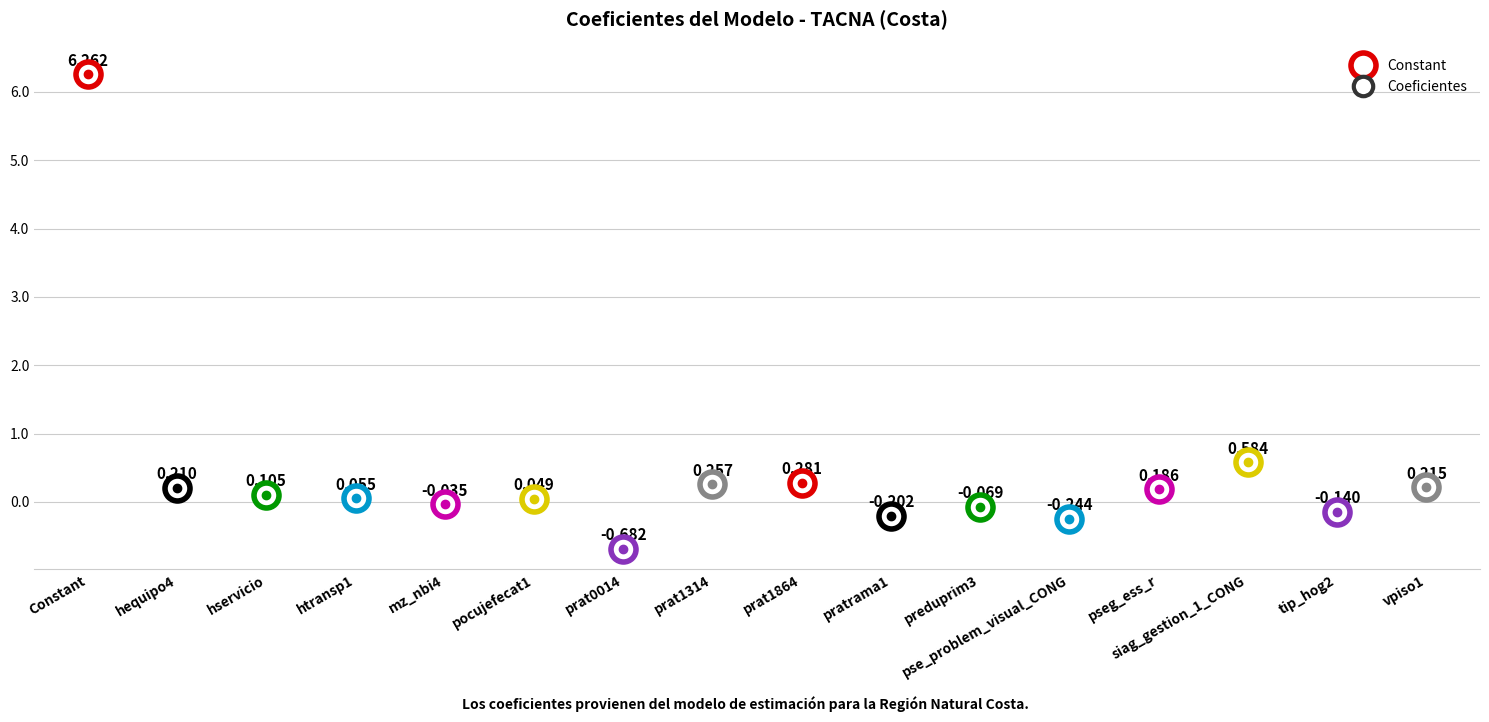

True or false: the data shows 0.1 at htransp1.

False